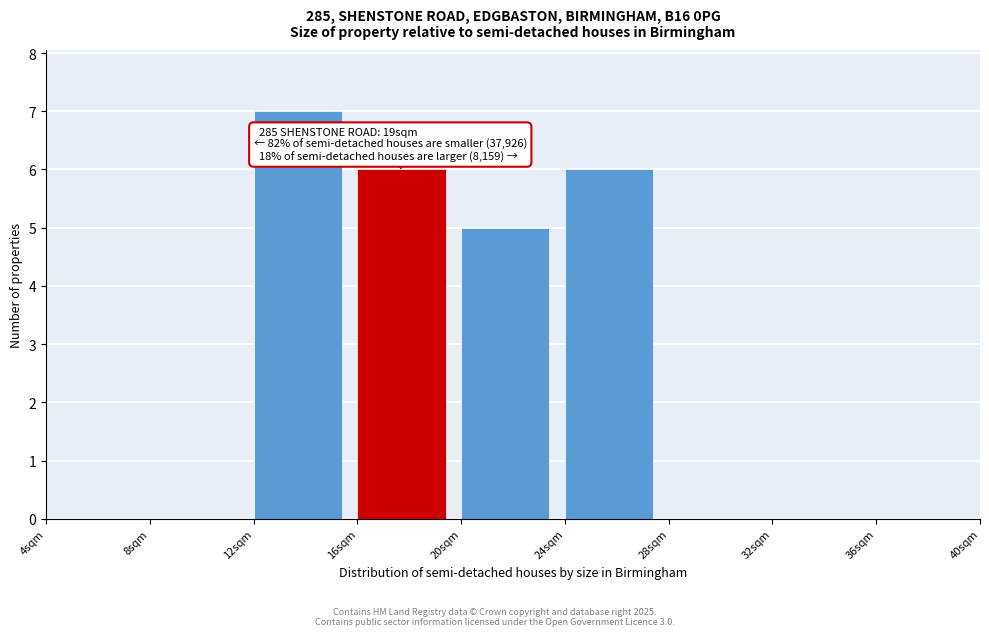

Over which range of the x-axis is the bar tallest?

12 to 16